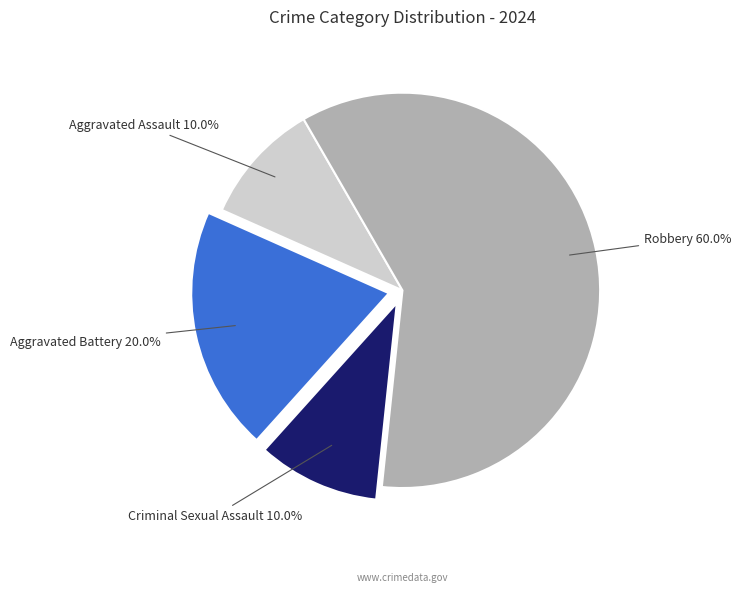

Which category has the biggest portion of the pie?

Robbery